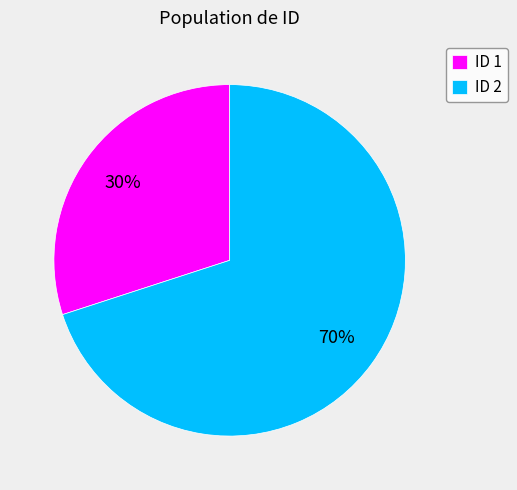

How many segments does this pie chart have?

2